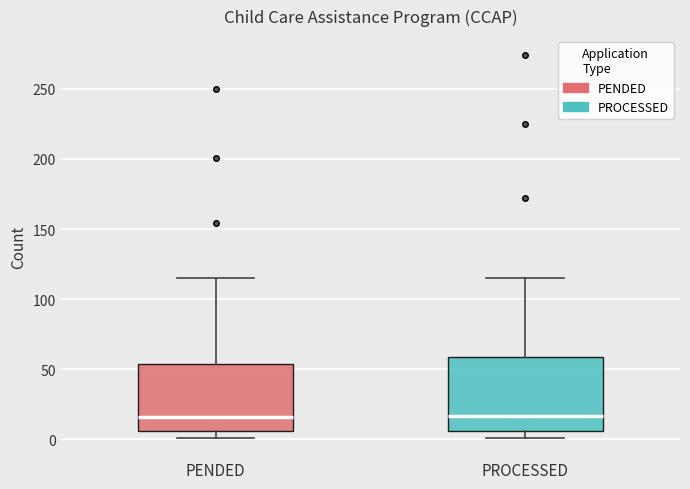

Comparing the boxes themselves (not the whiskers), which one is the tallest?

PROCESSED